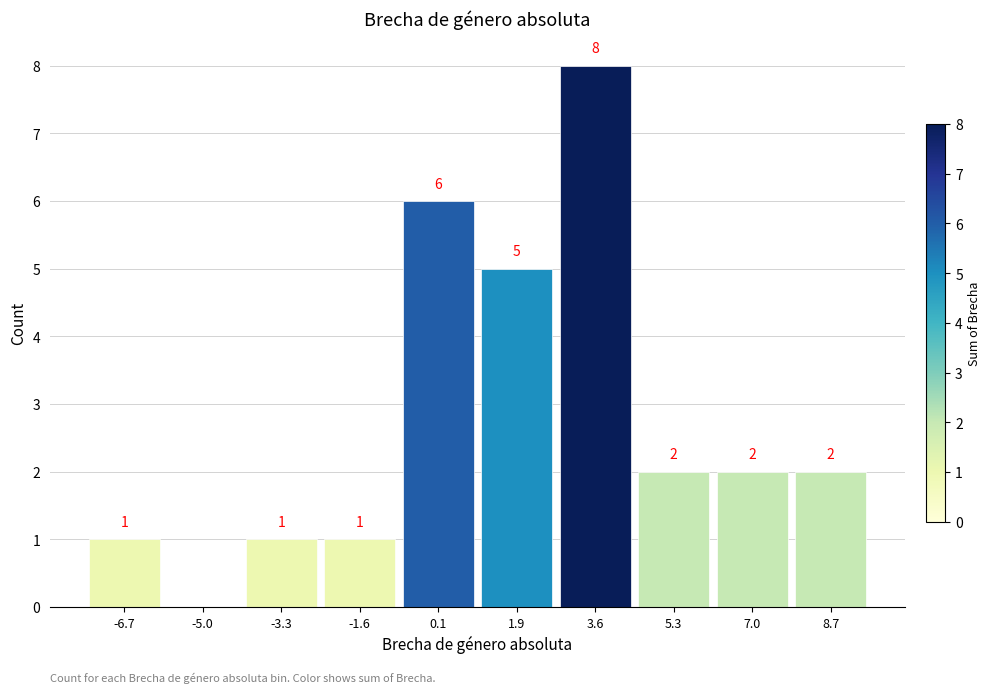

Over which range of the x-axis is the bar tallest?

2.8 to 4.4